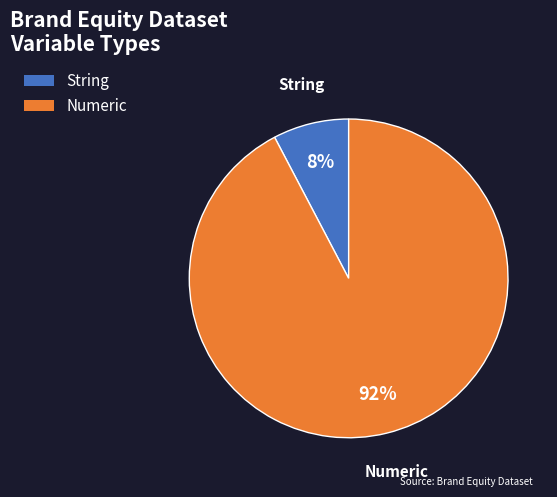

Rank the categories by value from highest to lowest.

Numeric, String